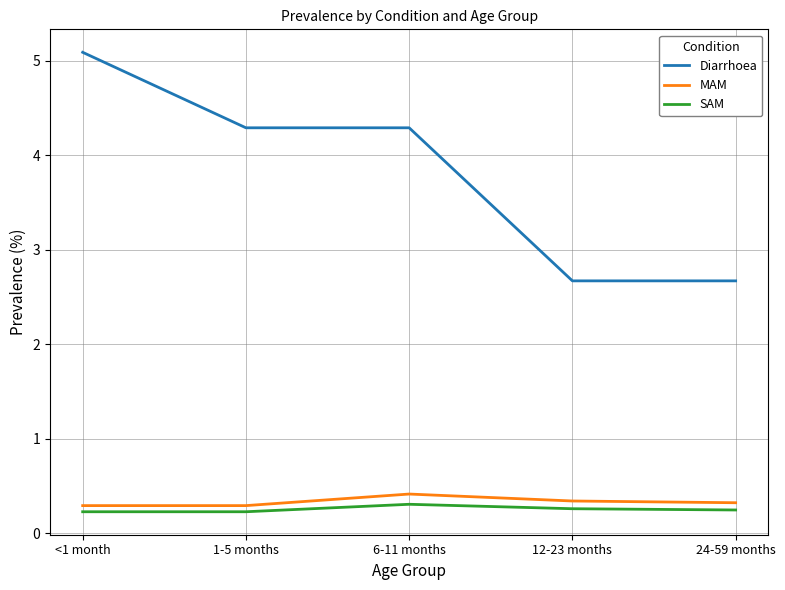

What is the maximum value shown in the chart?

5.1